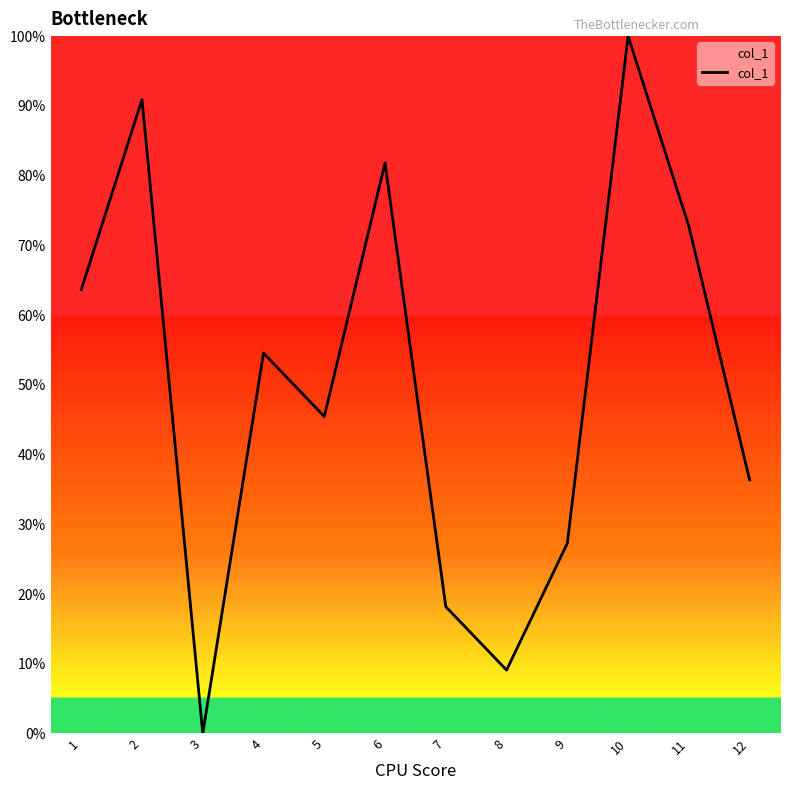

What is the difference between the maximum and minimum values?

100.0